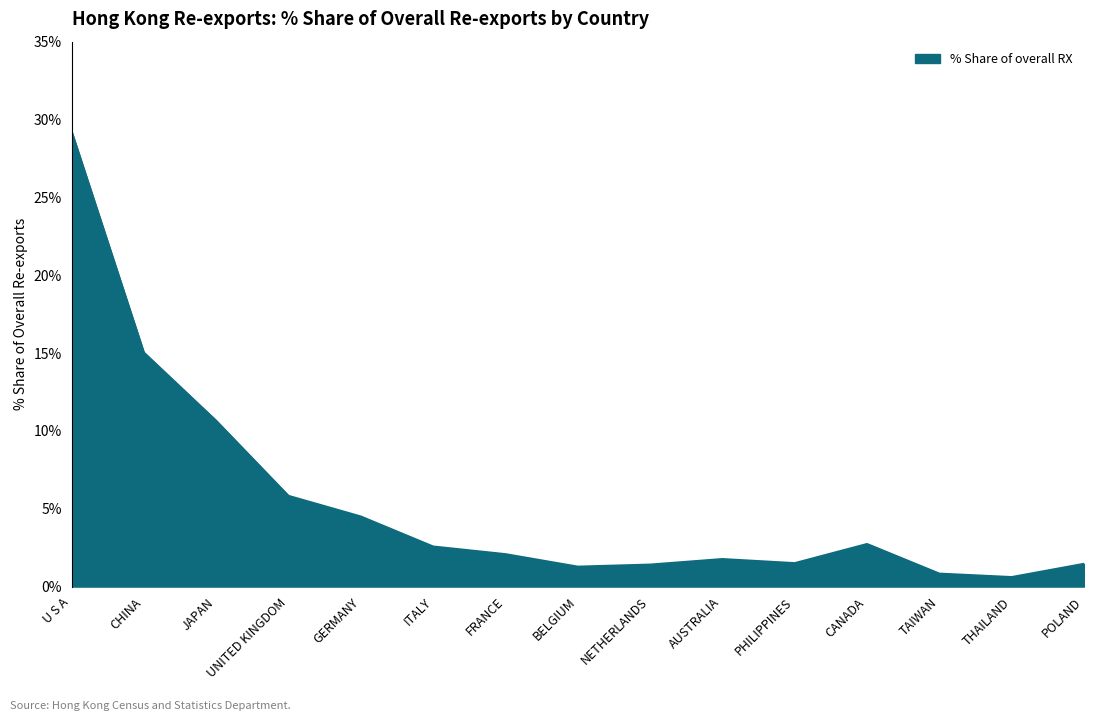

What is the ratio of the value at POLAND to the value at GERMANY?

0.3